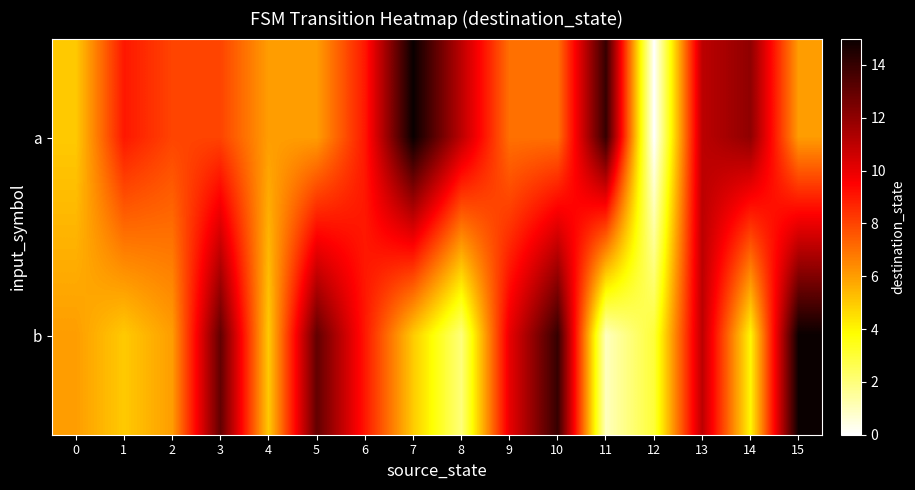

Rank the series by their maximum value, from highest to lowest.

a, b